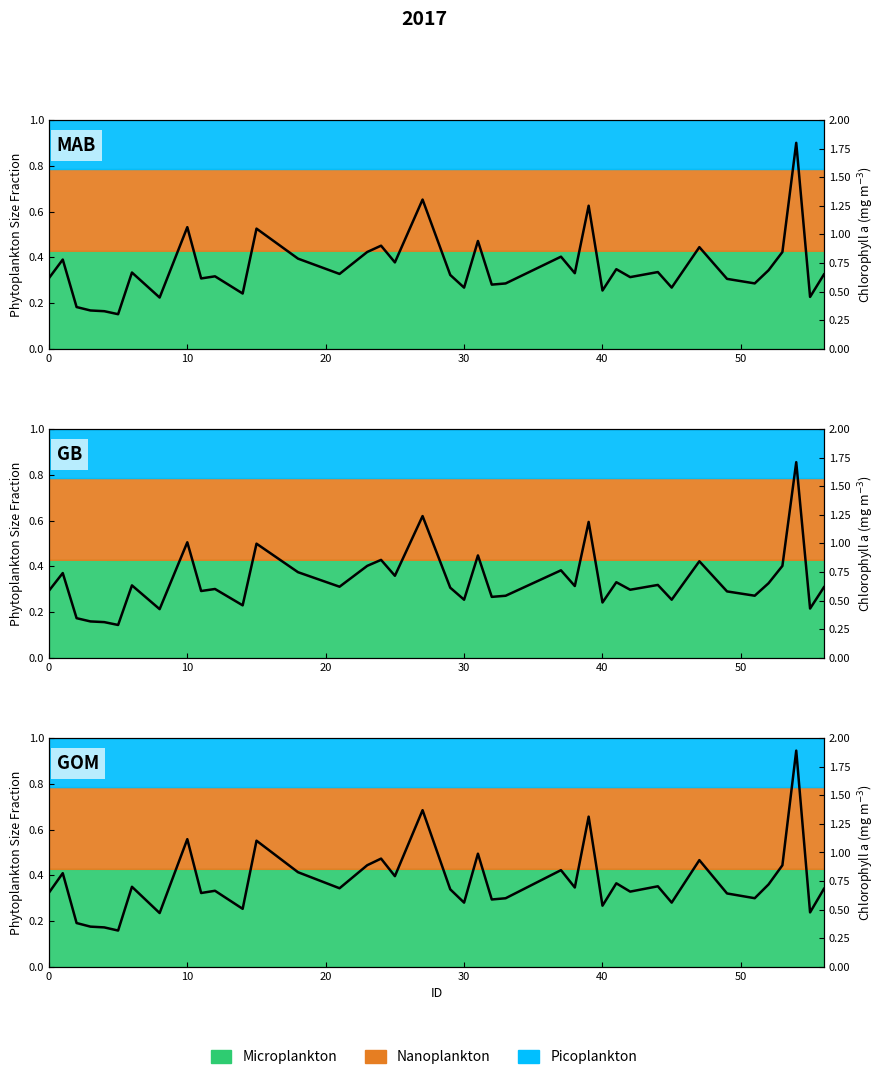

What is the sum of all values?

29.9